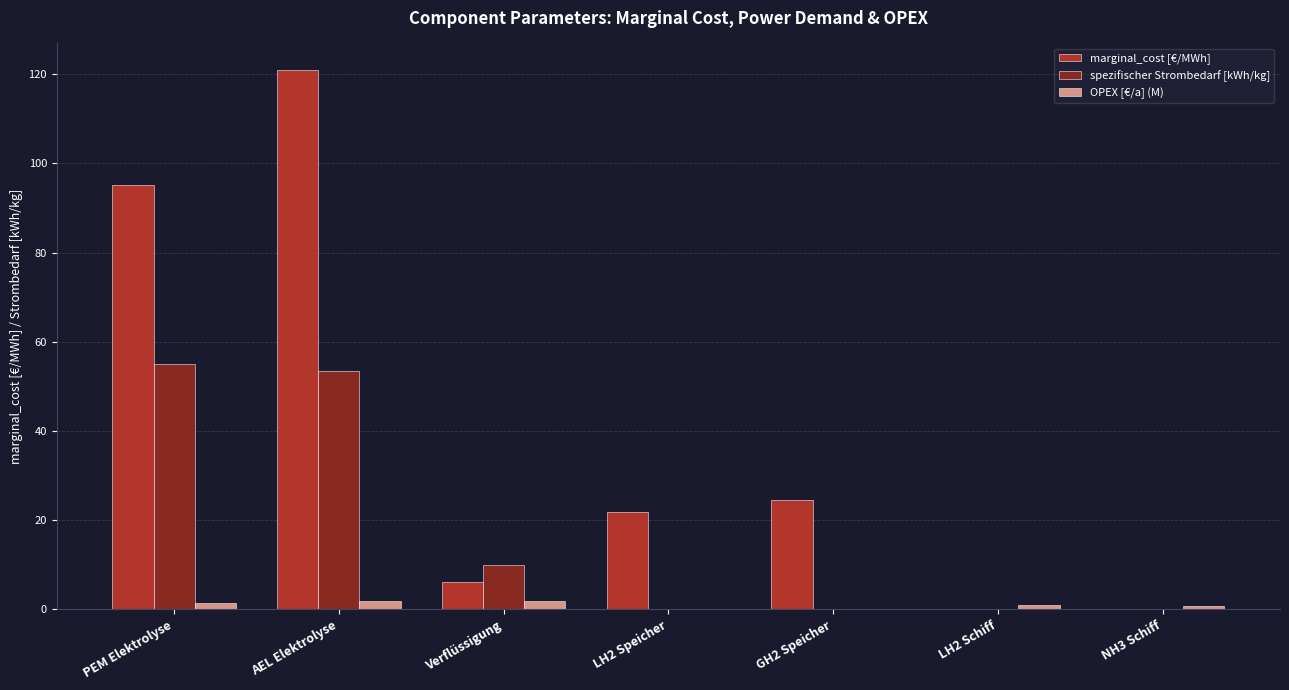

What is the average value of the spezifischer Strombedarf [kWh/kg] series?

16.9